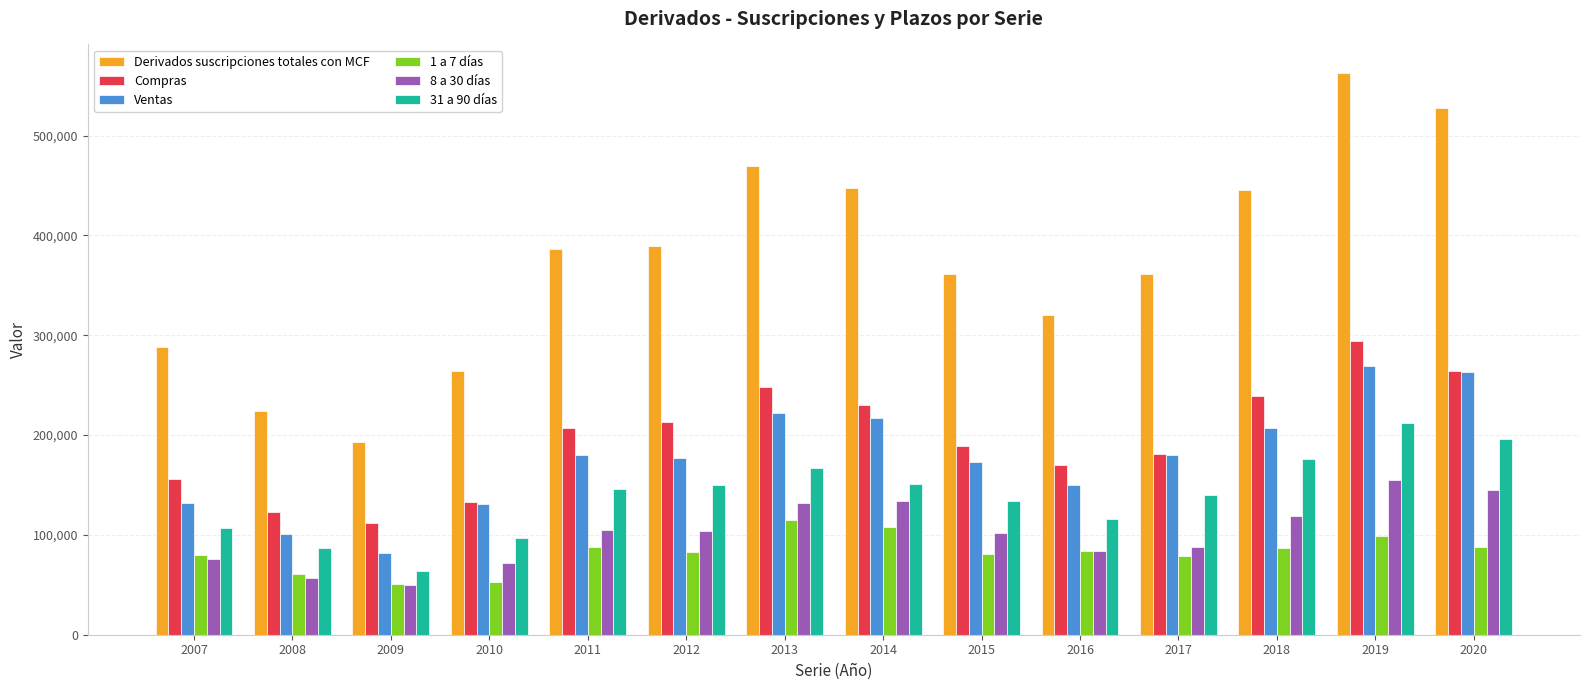

What is the difference between the maximum and second lowest values in the Compras series?

170941